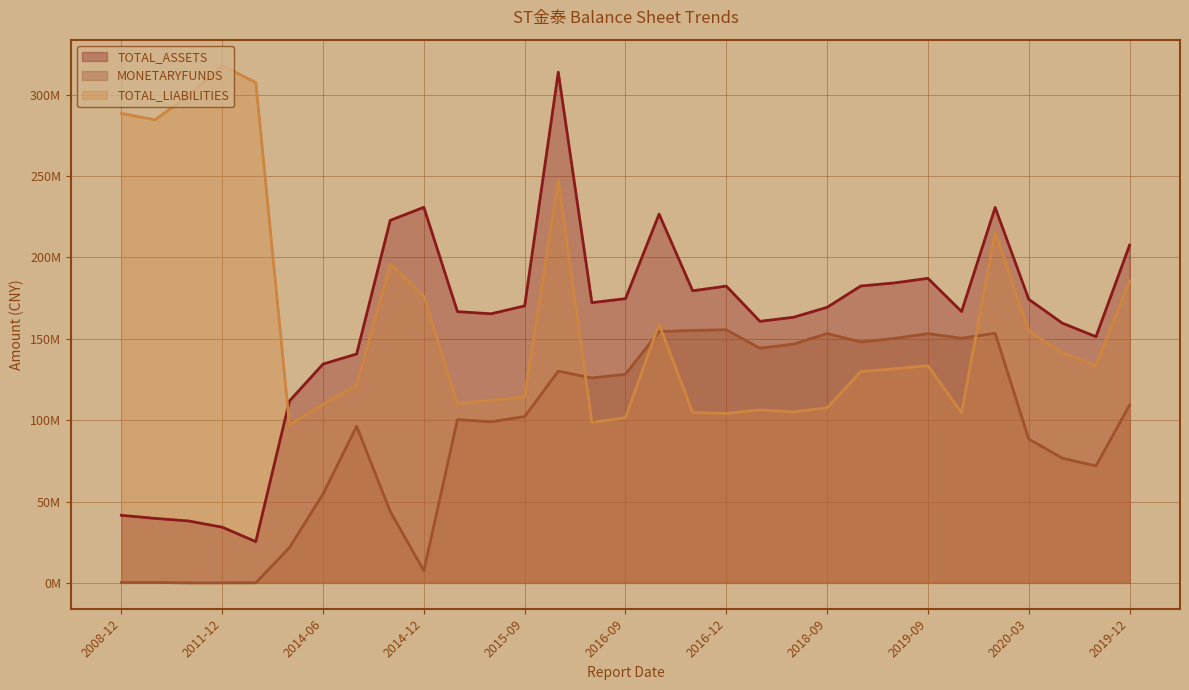

The value of TOTAL_LIABILITIES at 2016-06 is 98643705.8. True or false?

True